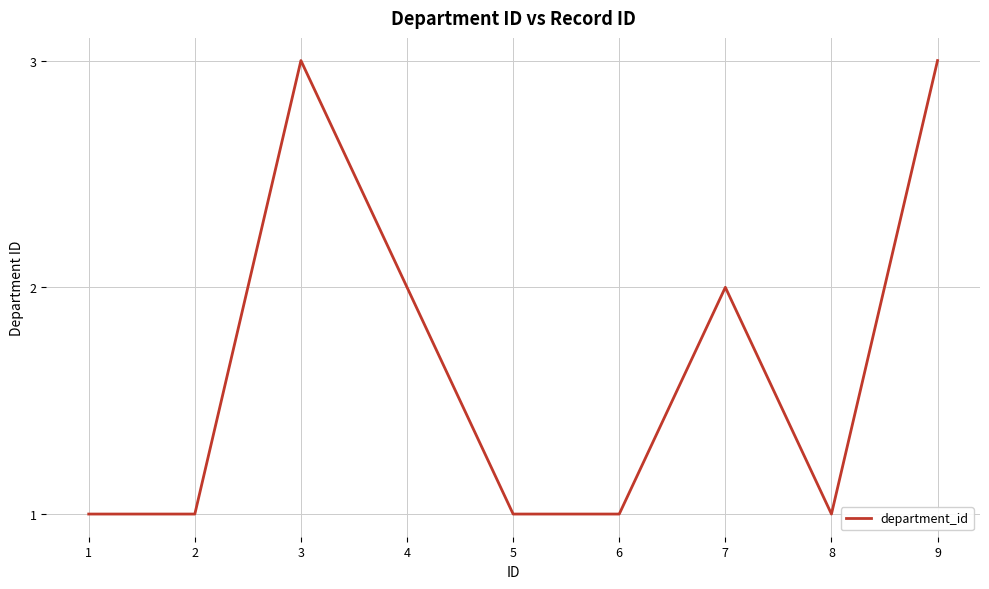

Is it true that the value at 3 is 3?

True